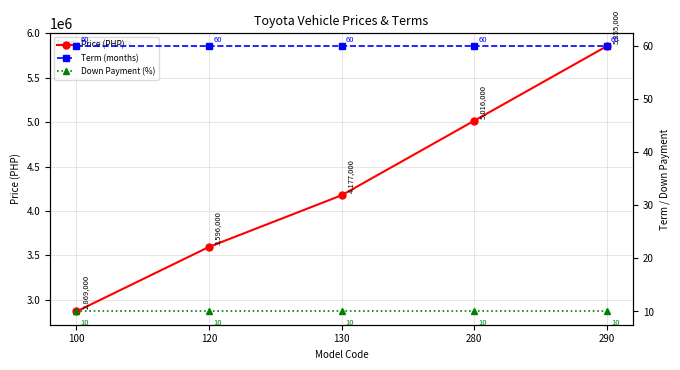

The Down Payment (%) series shows 5 at 100. True or false?

False